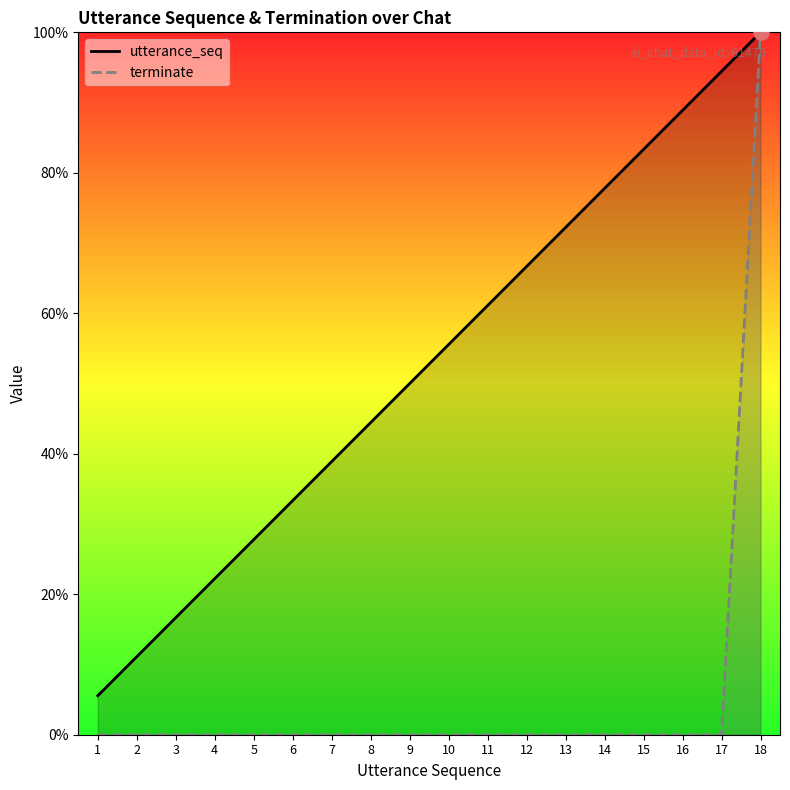

Which series has the largest total across all categories?

utterance_seq